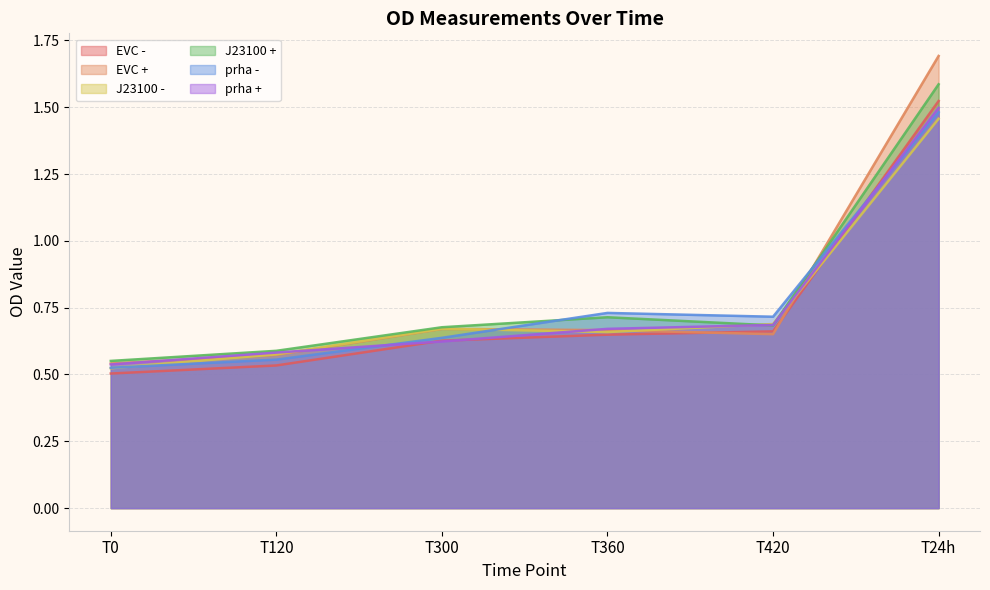

How many lines are shown in the chart?

6